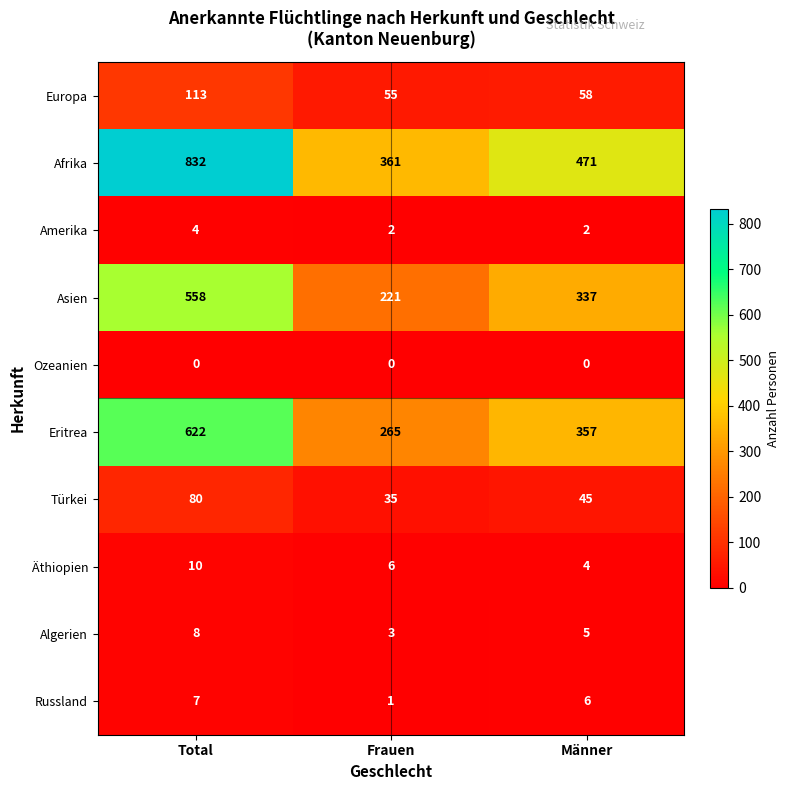

What is the difference between the Eritrea values at Total and Frauen?

357